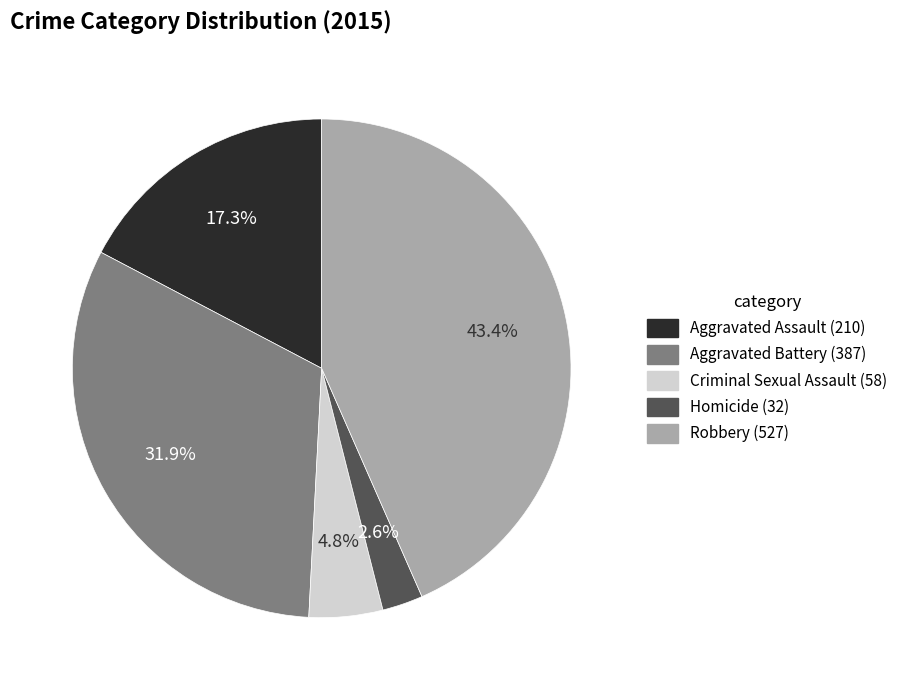

Between Aggravated Assault and Aggravated Battery, which is larger?

Aggravated Battery